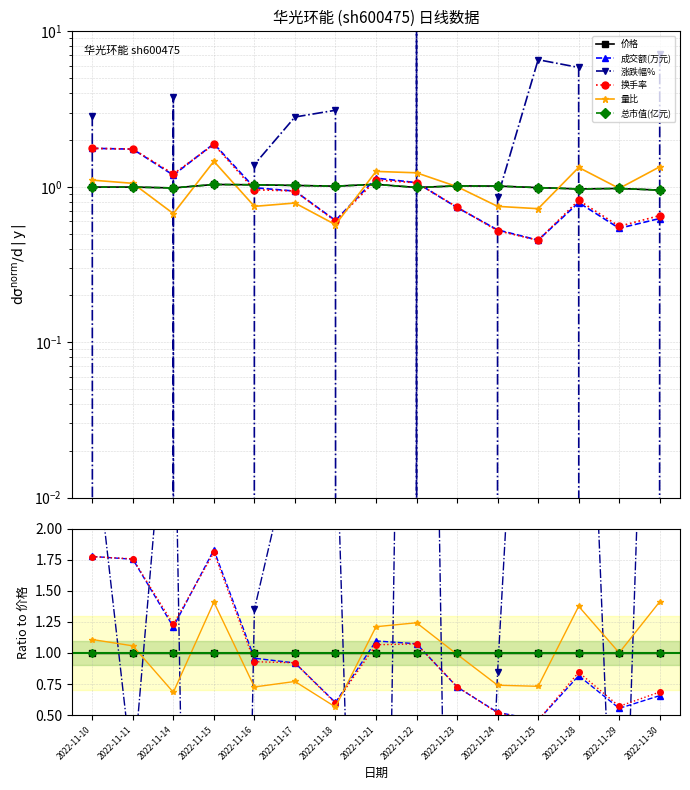

Which has a higher value, 2022-11-29 or 2022-11-18?

2022-11-29